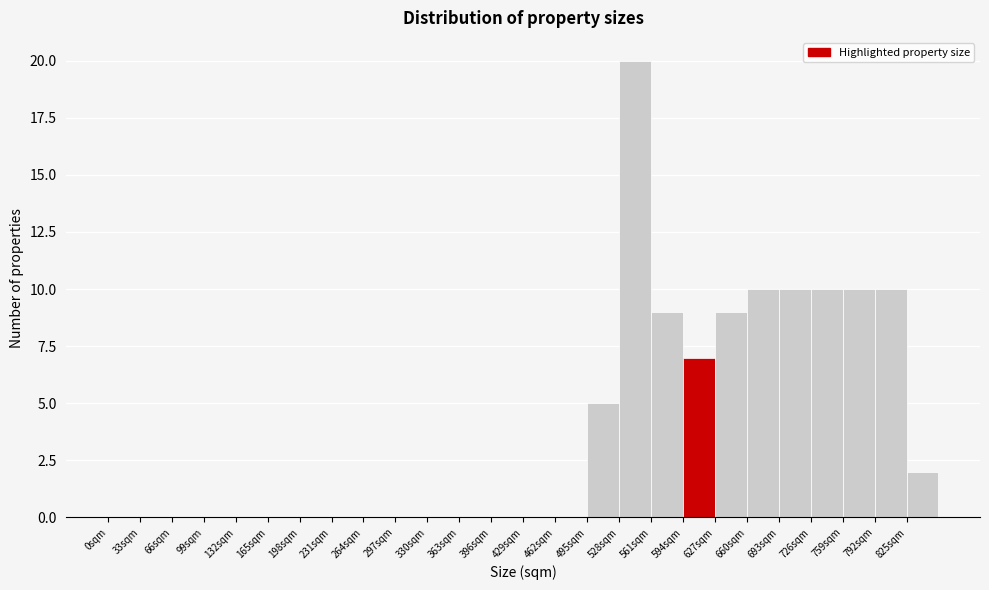

What is the height of the bar covering 594 to 627 on the x-axis? Neither the bar edges nor the heights are printed on the chart, so give them approximately, as read against the axes.

7